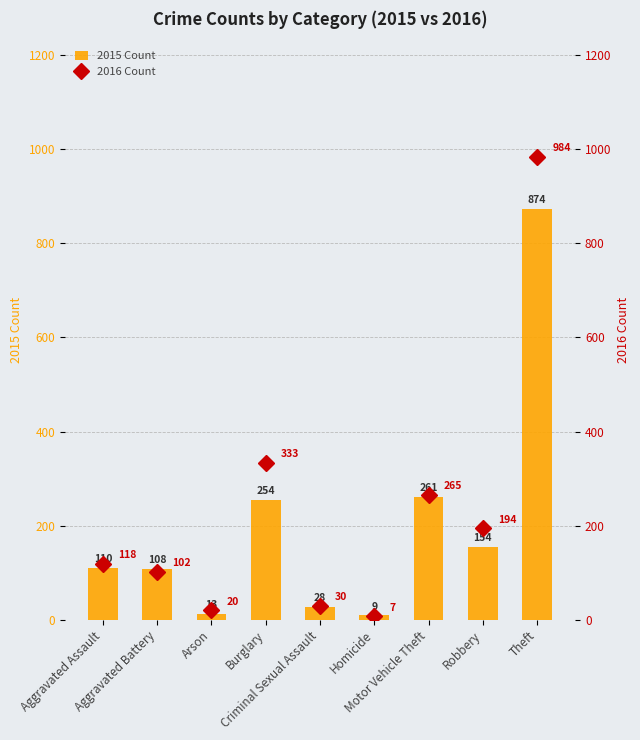

At which label is 2016 Count closest to 495?

Burglary